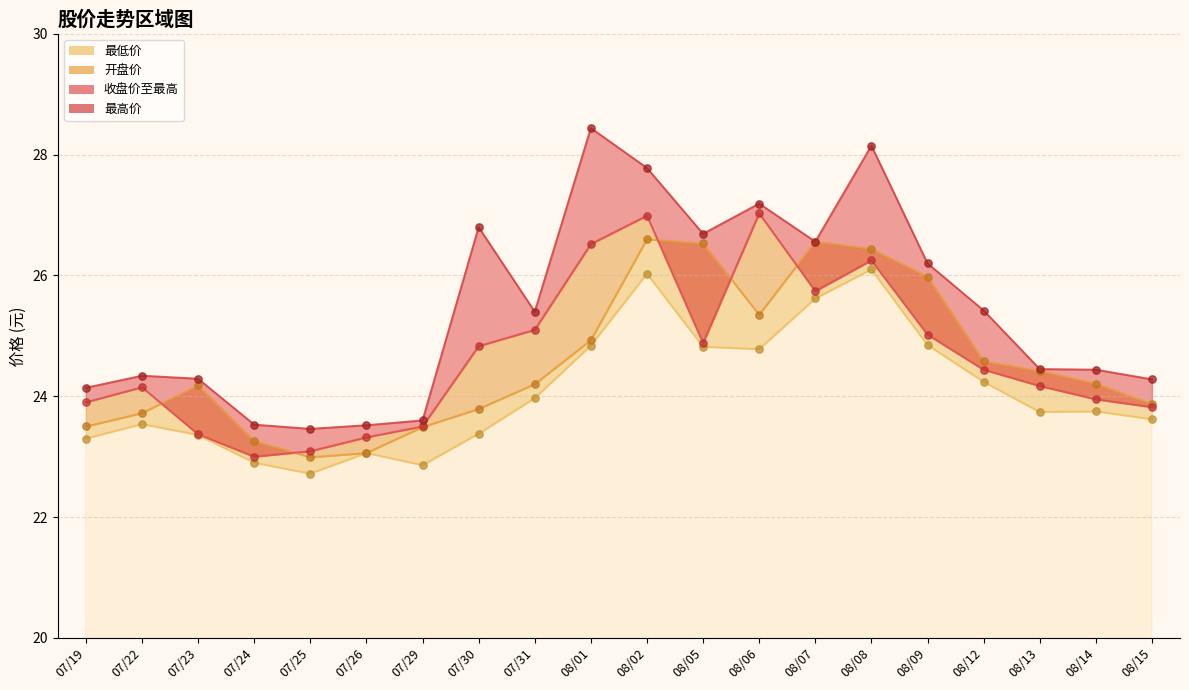

Which series has the widest spread of Y values?

最高价